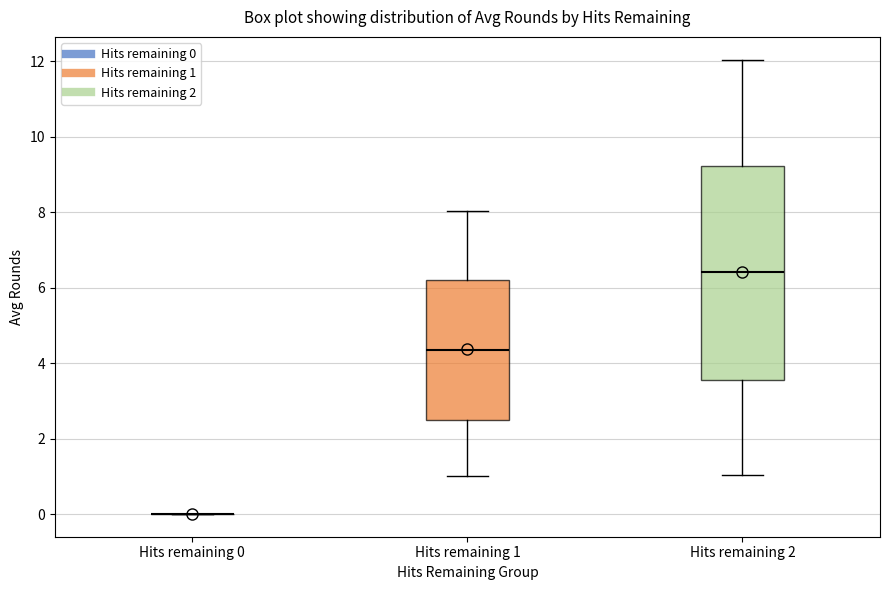

Comparing the boxes themselves (not the whiskers), which one is the tallest?

Hits remaining 2